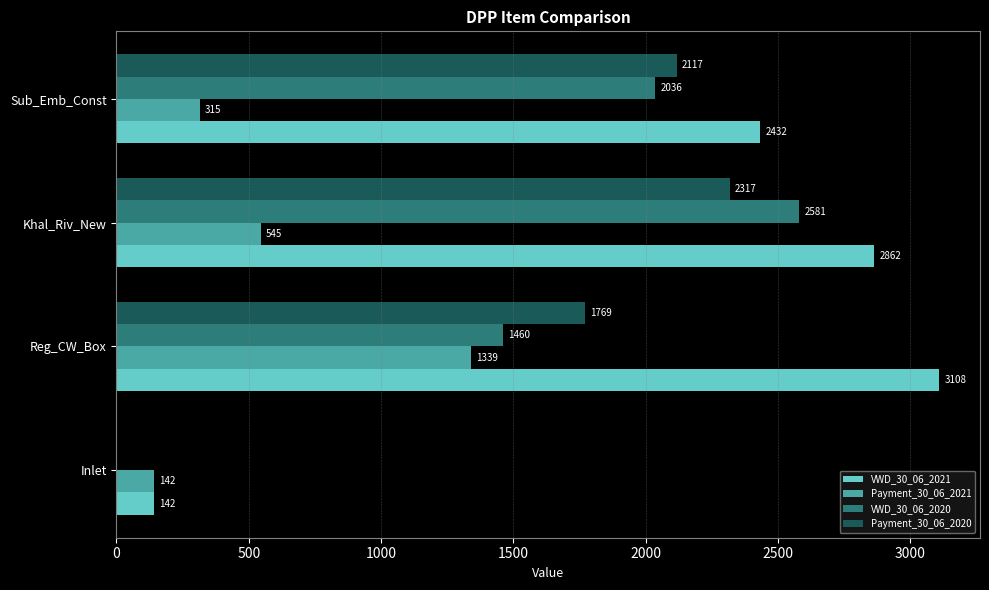

What is the sum of all Payment_30_06_2021 values?

2340.4